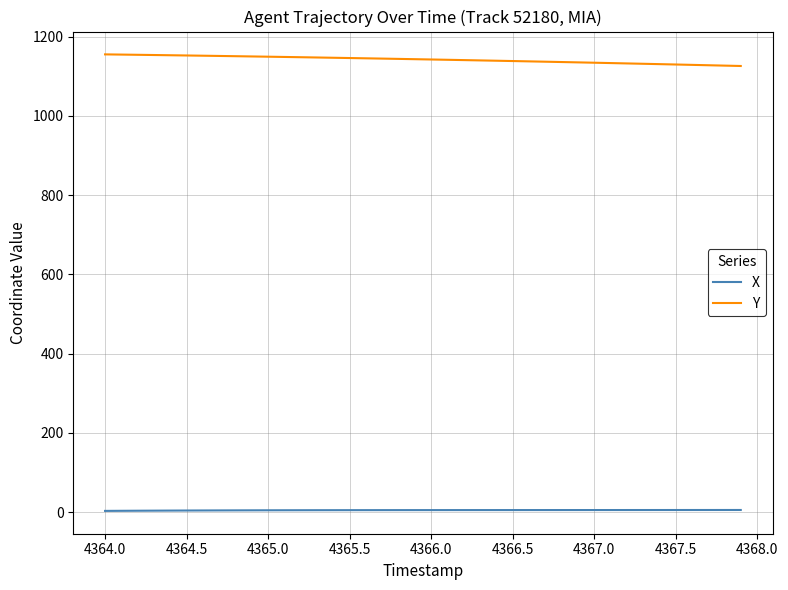

What is the highest value of the Y series?

1155.3